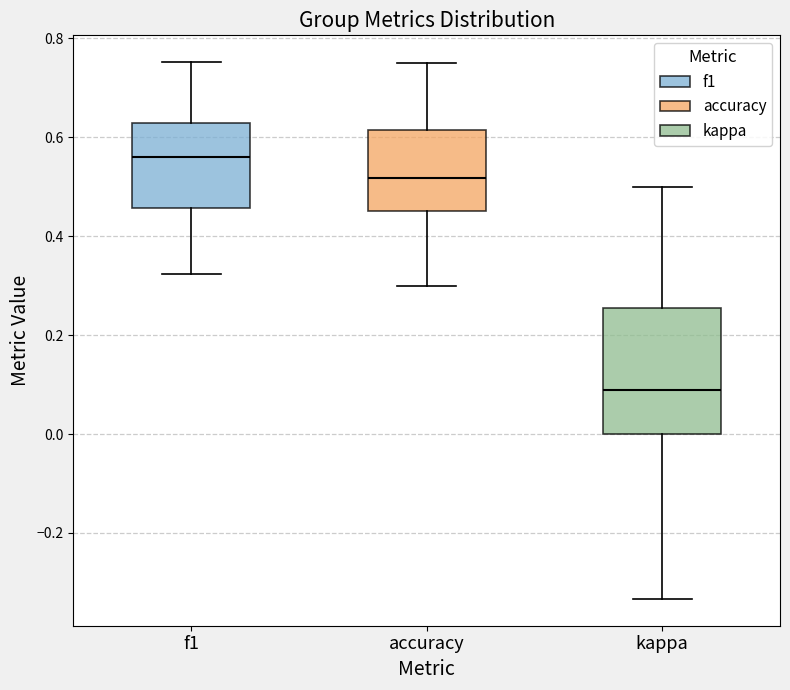

Reading left to right, read every box against the y-axis: the position of its median line, the range the box covers, and the ends of its whiskers. The values are not printed on the chart, so give them approximately, as read against the axis.

f1: median 0.56, box 0.46 to 0.62, whiskers 0.32 to 0.76
accuracy: median 0.52, box 0.46 to 0.62, whiskers 0.30 to 0.76
kappa: median 0.08, box 0.00 to 0.26, whiskers -0.34 to 0.50